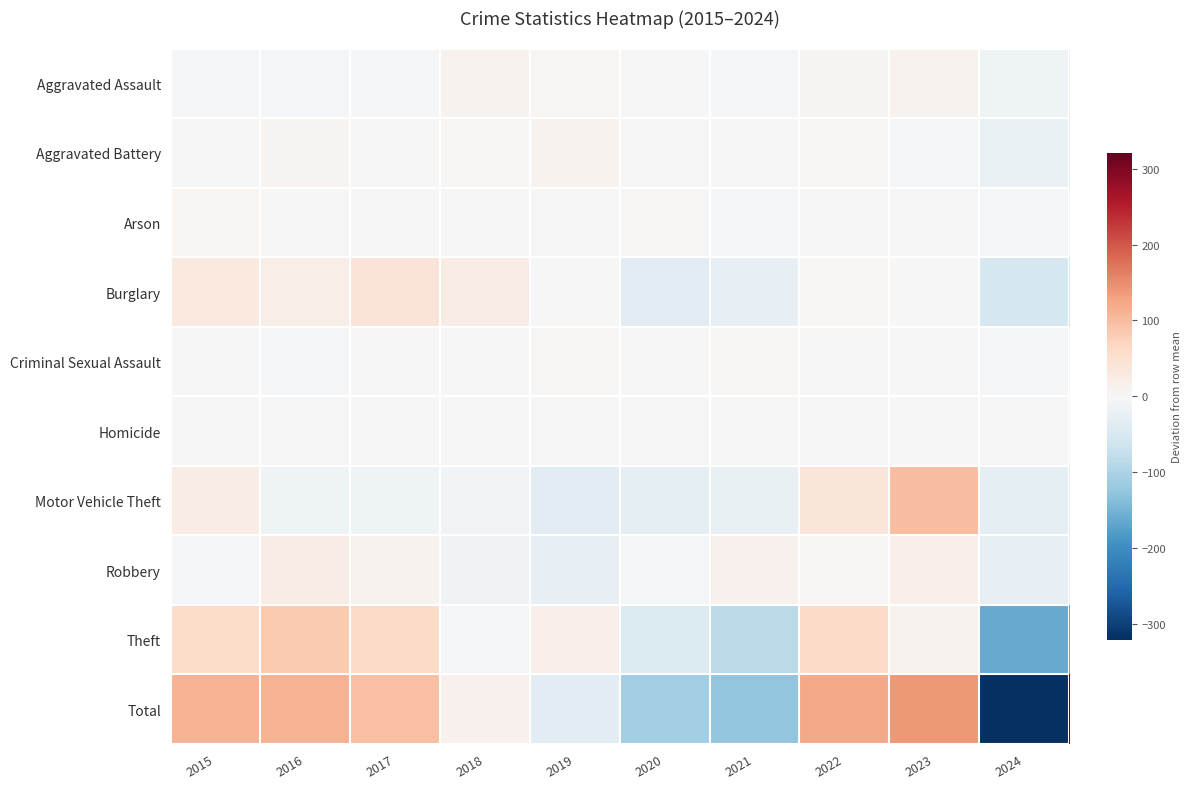

Which series changed the most between 2018 and 2019?

Total